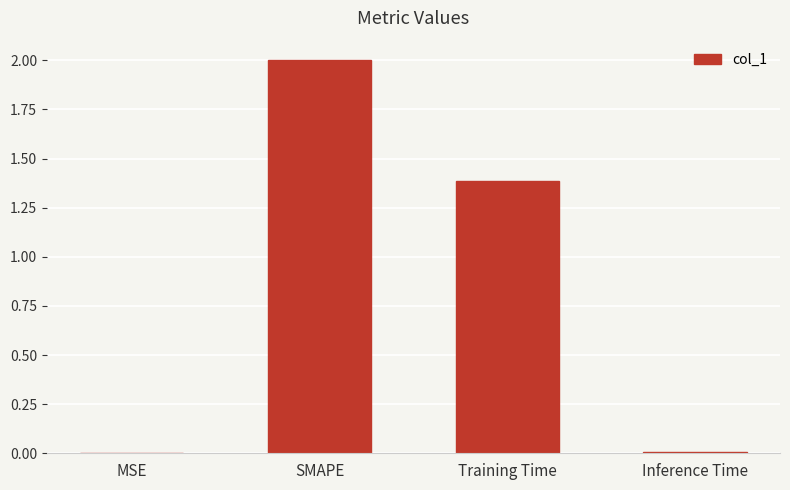

At which label does the data first exceed 1?

SMAPE